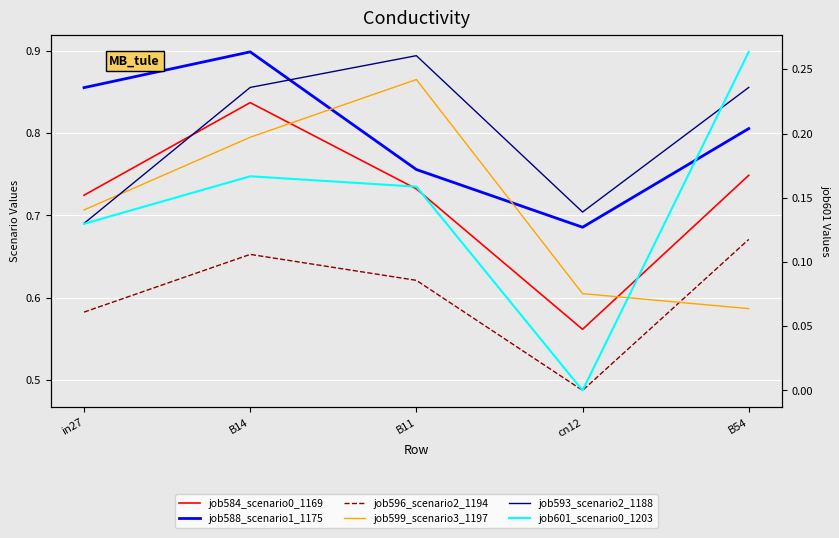

Which has a higher value, B11 or B14?

B14